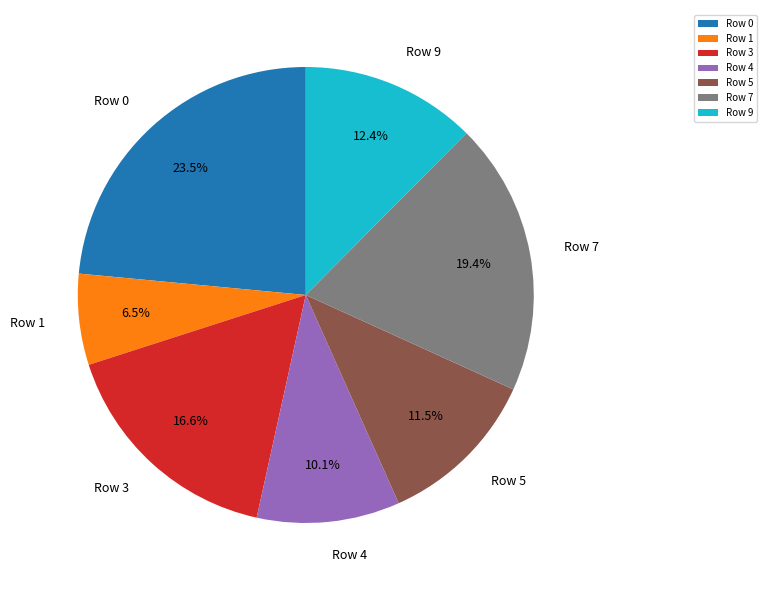

Rank the categories by value from lowest to highest.

Row 1, Row 4, Row 5, Row 9, Row 3, Row 7, Row 0